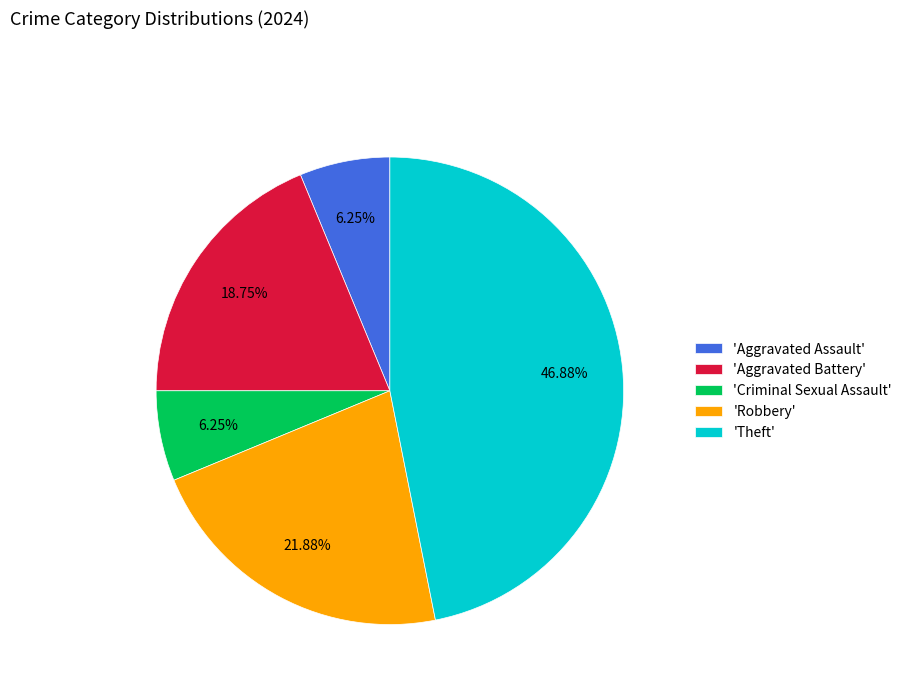

Count the number of slices in the pie.

5